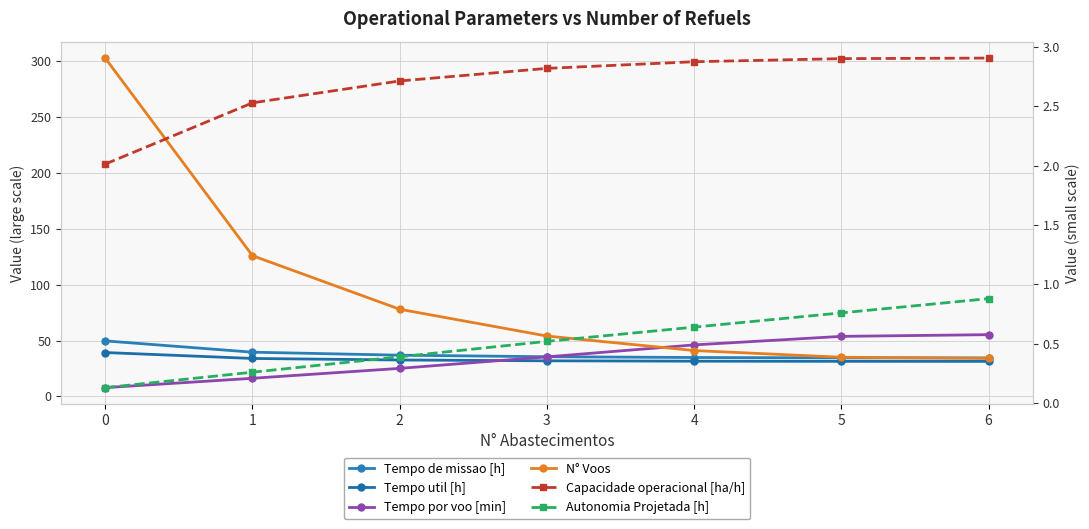

Reading right to left, extract all data points from this chart.

Tempo de missao [h]: 34.4	34.5	34.8	35.5	36.9	39.5	49.7
Tempo util [h]: 31.3	31.3	31.5	31.8	32.5	33.9	39.2
Tempo por voo [min]: 55.2	53.7	46.1	35.4	25.0	16.1	7.8
N° Voos: 34.0	35.0	41.0	54.0	78.0	126.0	303.0
Capacidade operacional [ha/h]: 2.9	2.9	2.9	2.8	2.7	2.5	2.0
Autonomia Projetada [h]: 0.9	0.8	0.6	0.5	0.4	0.3	0.1